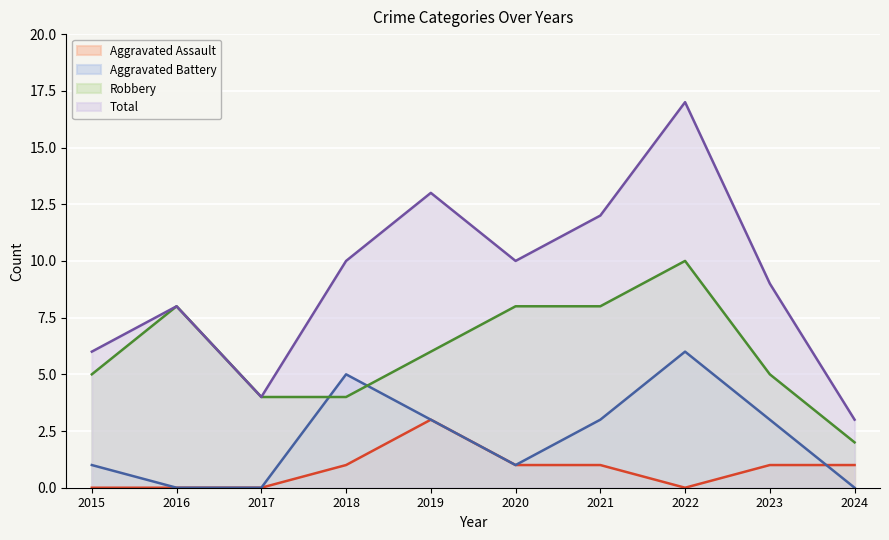

The value of Aggravated Battery at 2019 is 1. True or false?

False